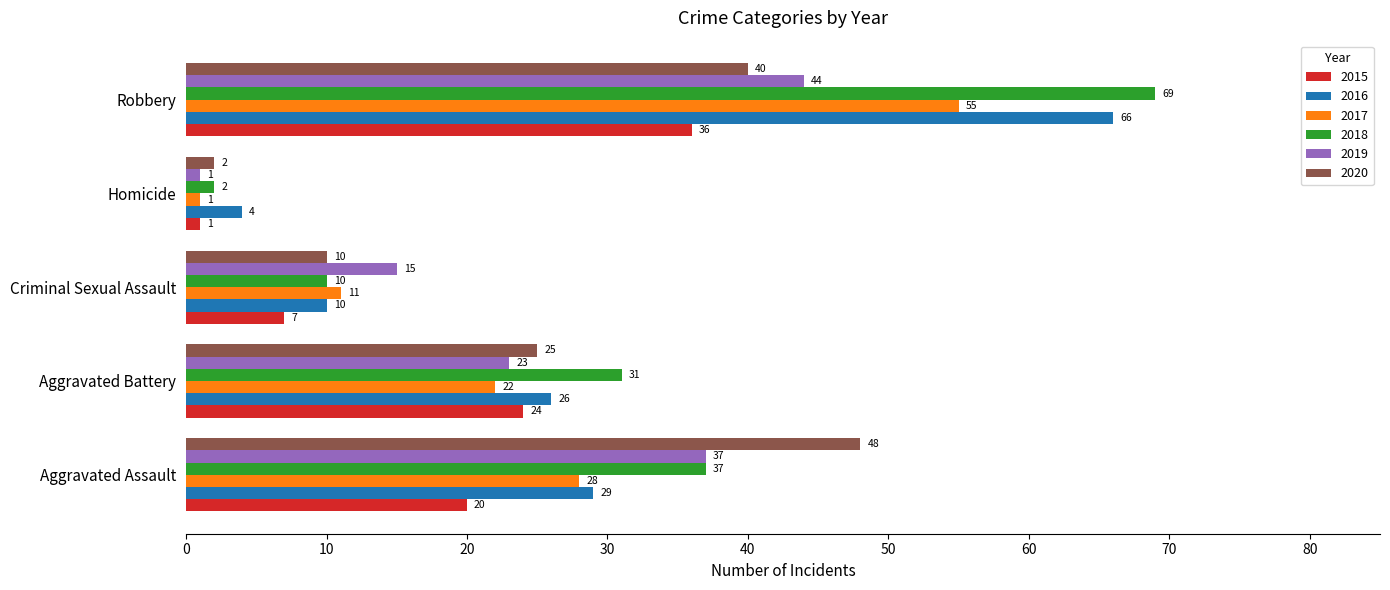

True or false: 2020 has a value of 25 at Aggravated Battery.

True